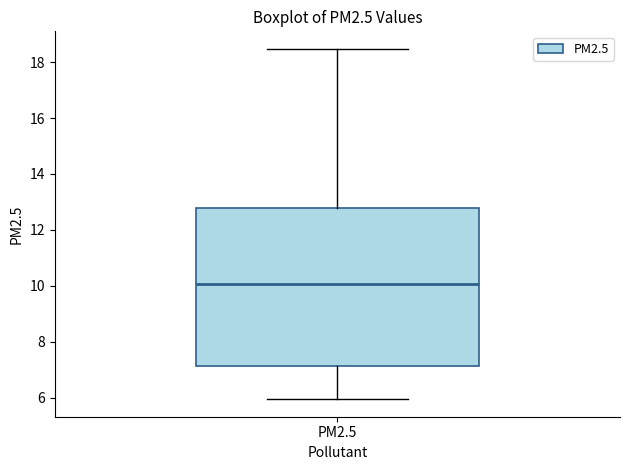

Read this box plot against the y-axis: the position of the median line, the range covered by the box, and the ends of both whiskers. The values are not printed on the chart, so give them approximately, as read against the axis.

median 10.0, box 7.2 to 12.8, whiskers 6.0 to 18.4